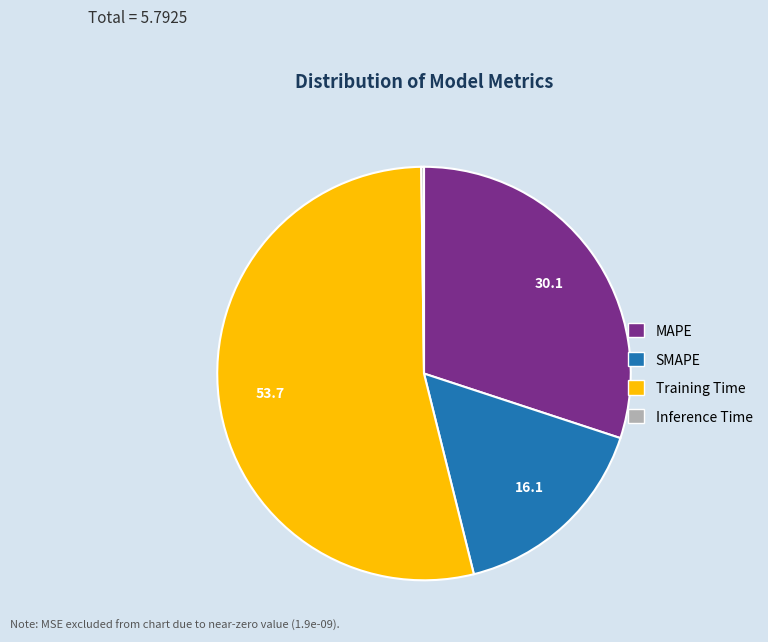

What is the majority slice?

Training Time